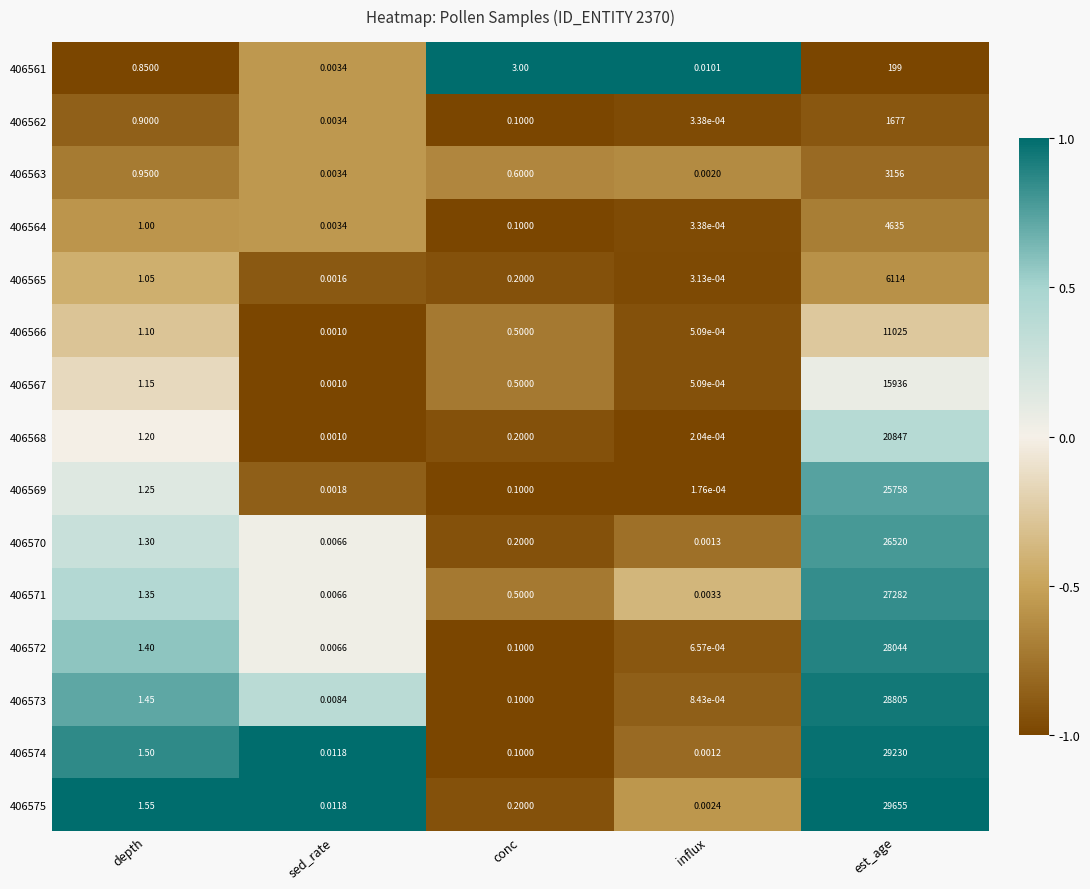

Which series has the largest total across all categories?

406575